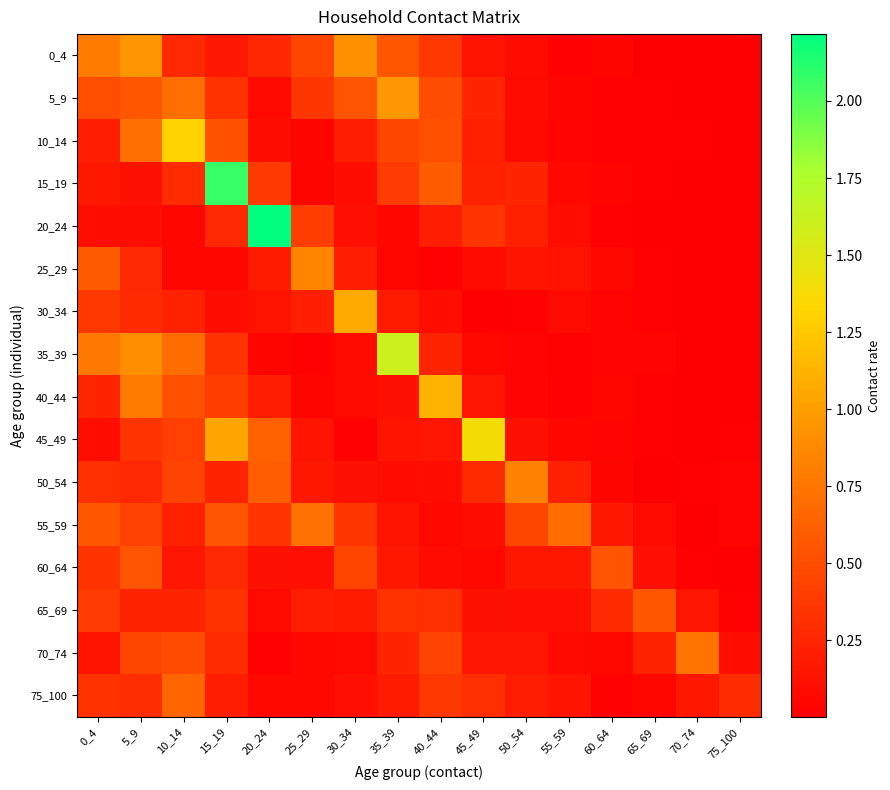

Which series changed the most between 30_34 and 60_64?

30_34